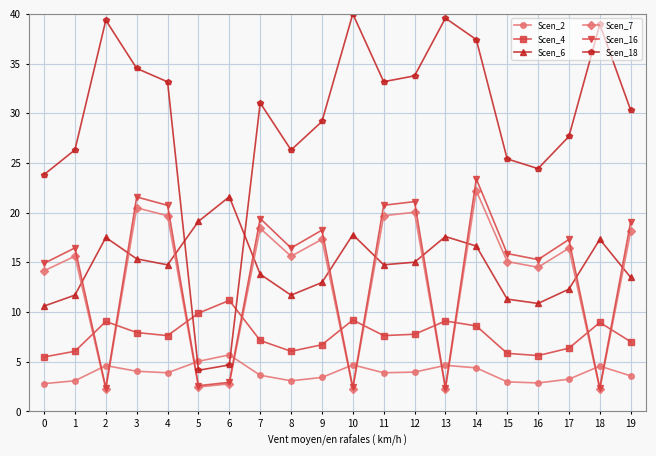

True or false: Scen_16 and Scen_6 intersect in this chart.

True